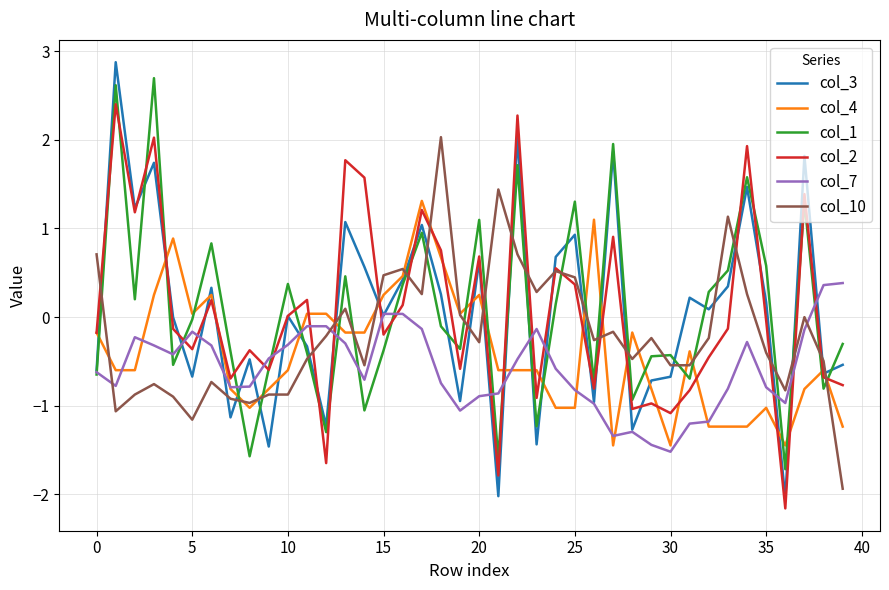

Which series has the largest range (max minus min)?

col_3